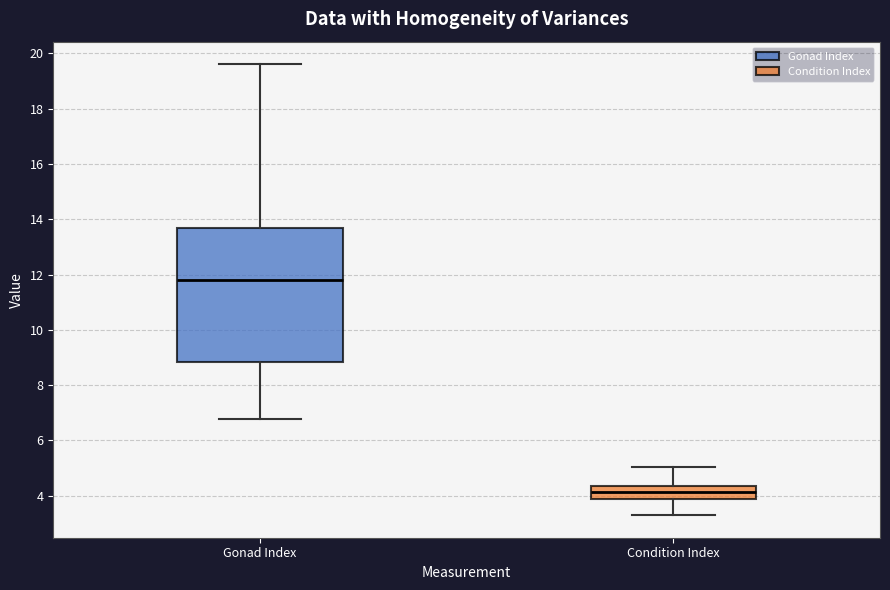

Comparing the boxes themselves (not the whiskers), which one is the tallest?

Gonad Index